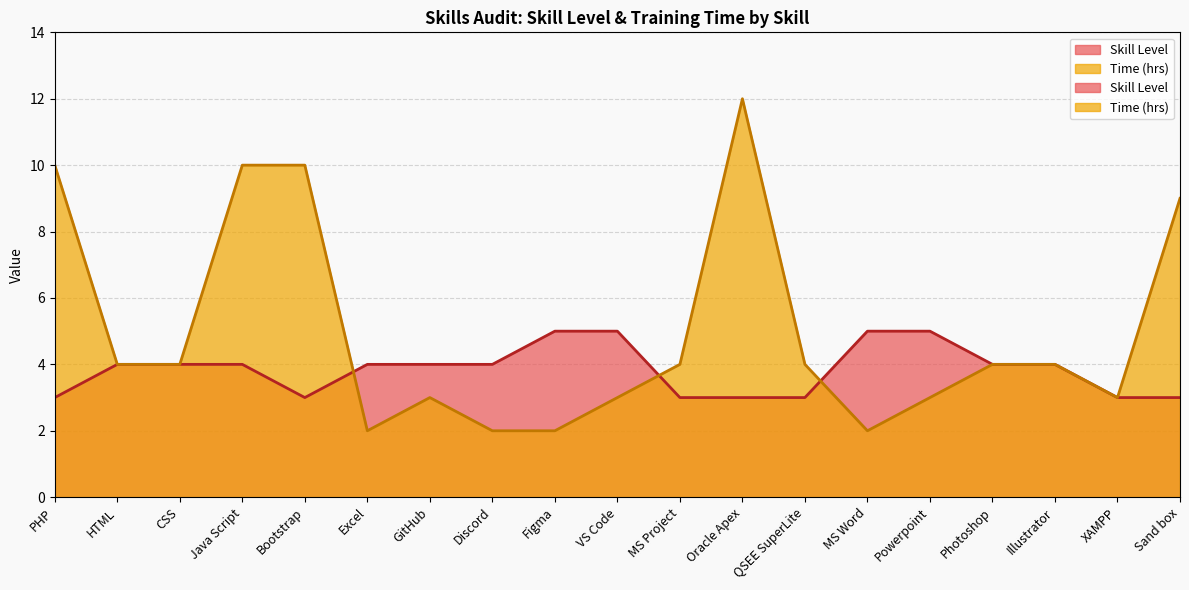

What is the maximum value shown in the chart?

12